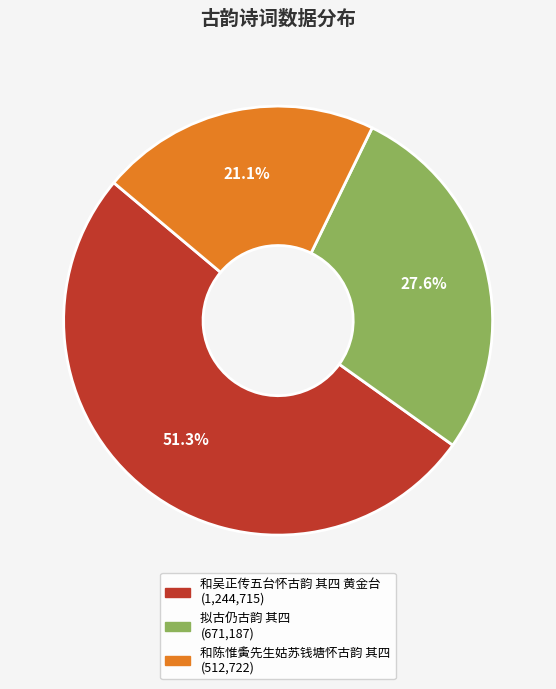

To the nearest percent, what portion does 拟古仍古韵 其四 represent?

28%